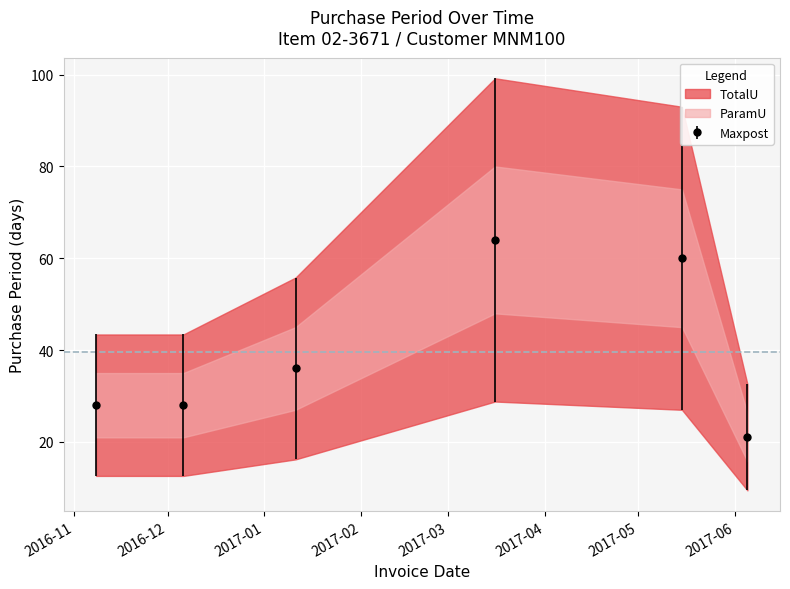

What is the approximate value at 2017-01-11, to the nearest 10?

40